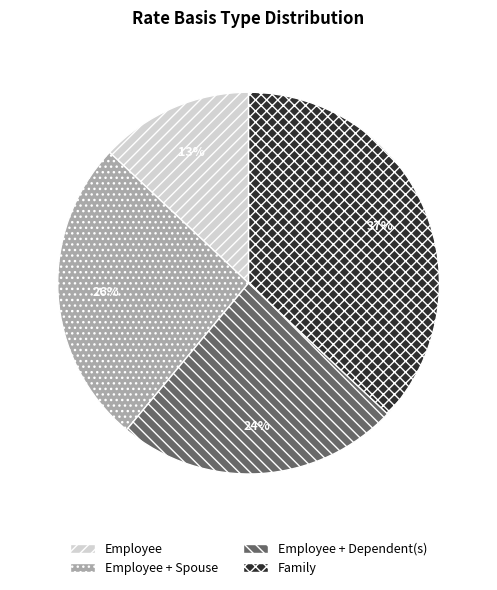

Rank the categories by value from lowest to highest.

Employee, Employee + Dependent(s), Employee + Spouse, Family